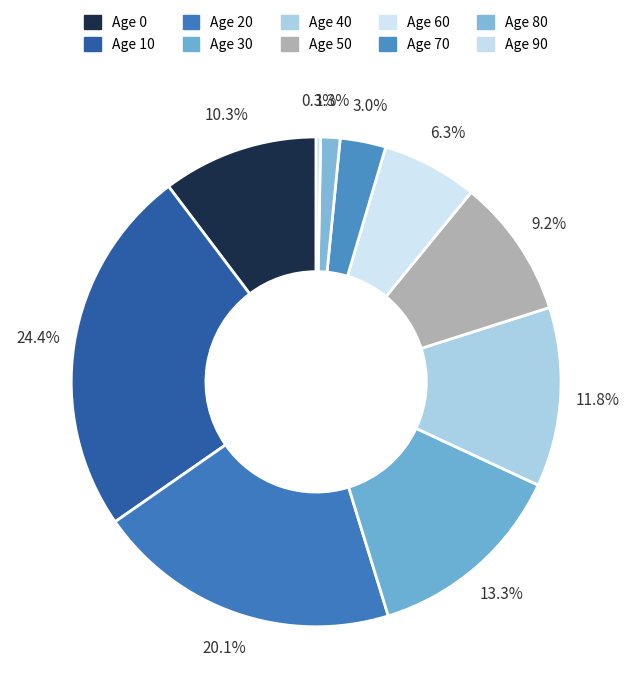

Count the number of slices in the pie.

10